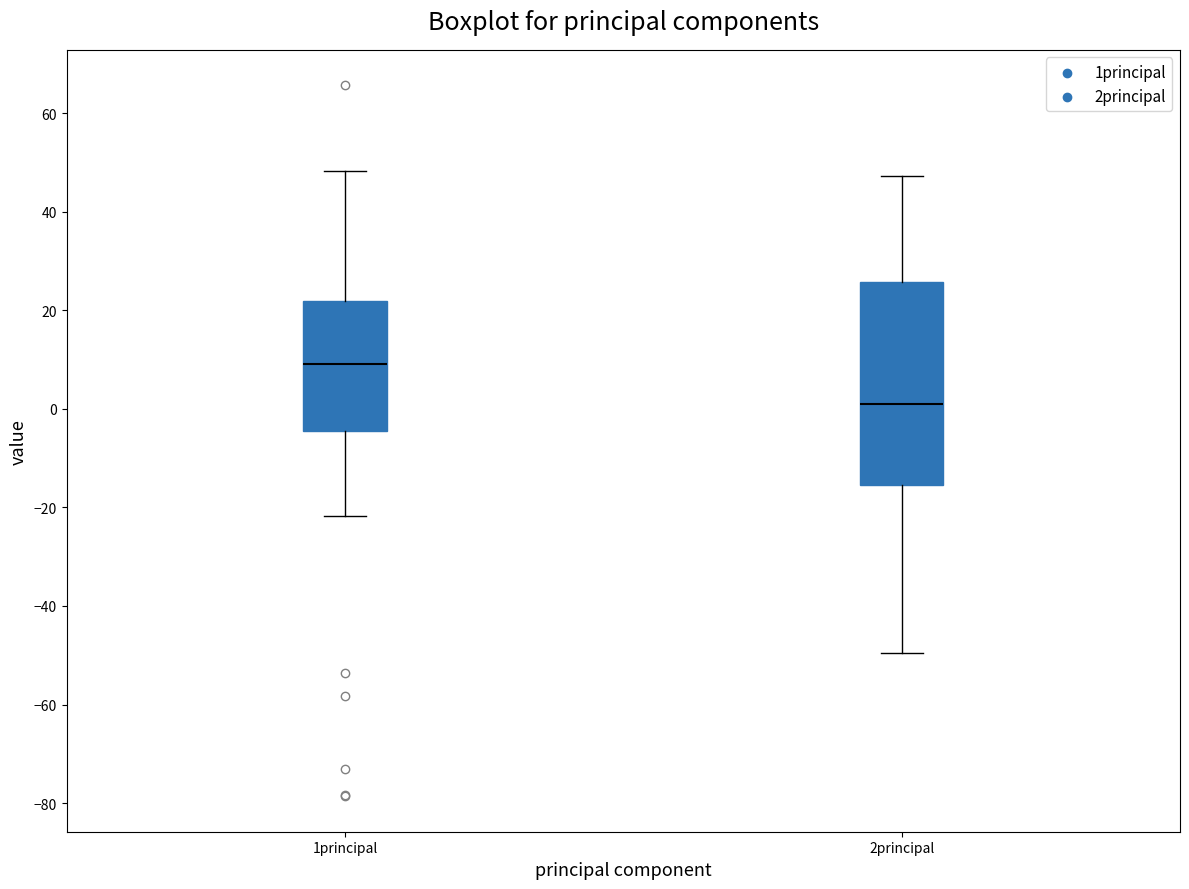

Reading left to right, read every box against the y-axis: the position of its median line, the range the box covers, and the ends of its whiskers. The values are not printed on the chart, so give them approximately, as read against the axis.

1principal: median 10, box -4 to 22, whiskers -22 to 48
2principal: median 2, box -16 to 26, whiskers -50 to 48